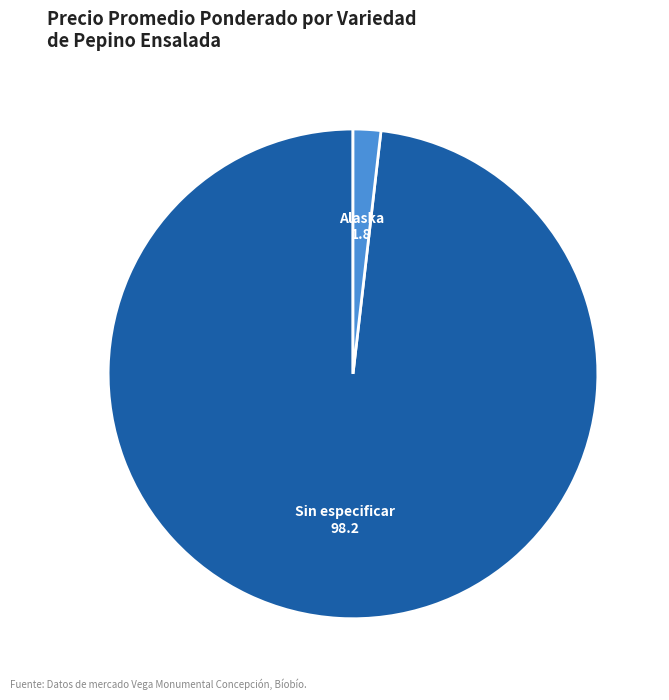

Is there a majority slice in this chart?

Yes